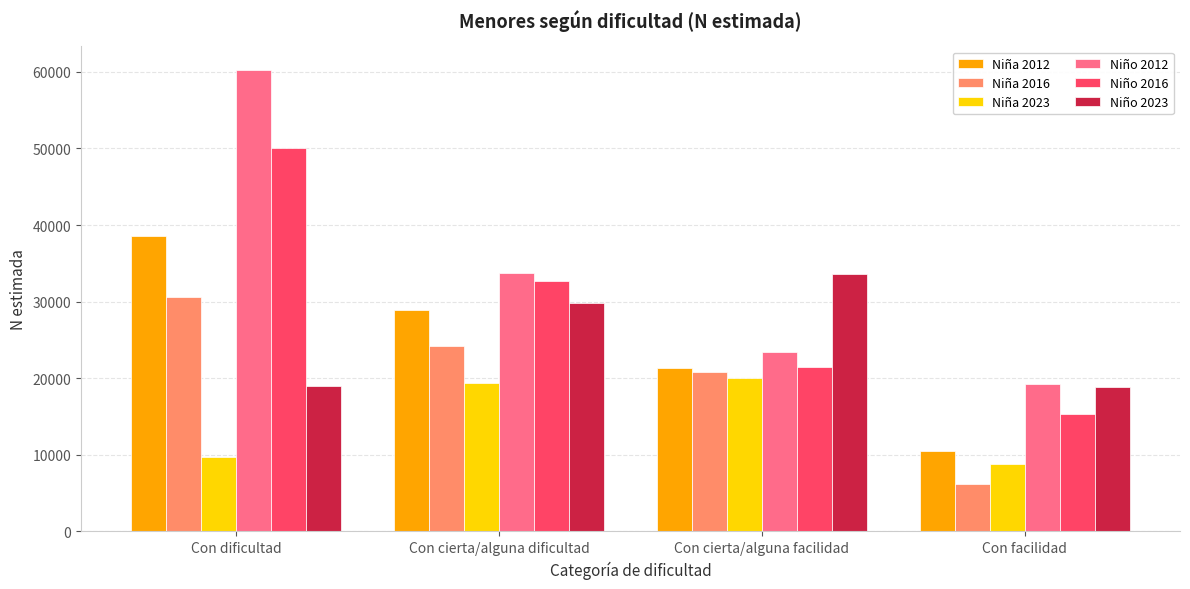

Which category has the highest value in the Niño 2016 series?

Con dificultad